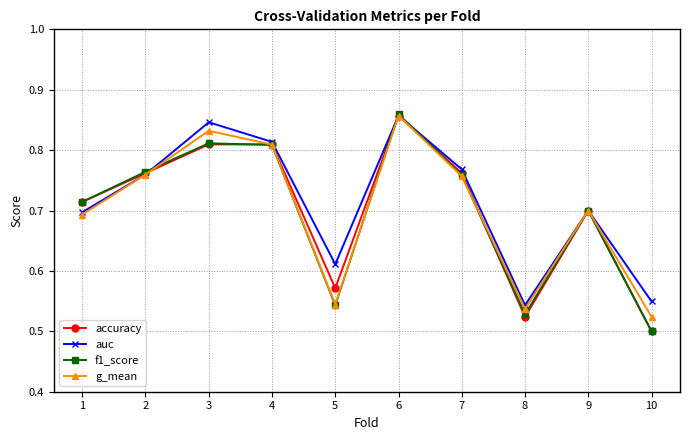

Which series has the largest range (max minus min)?

f1_score